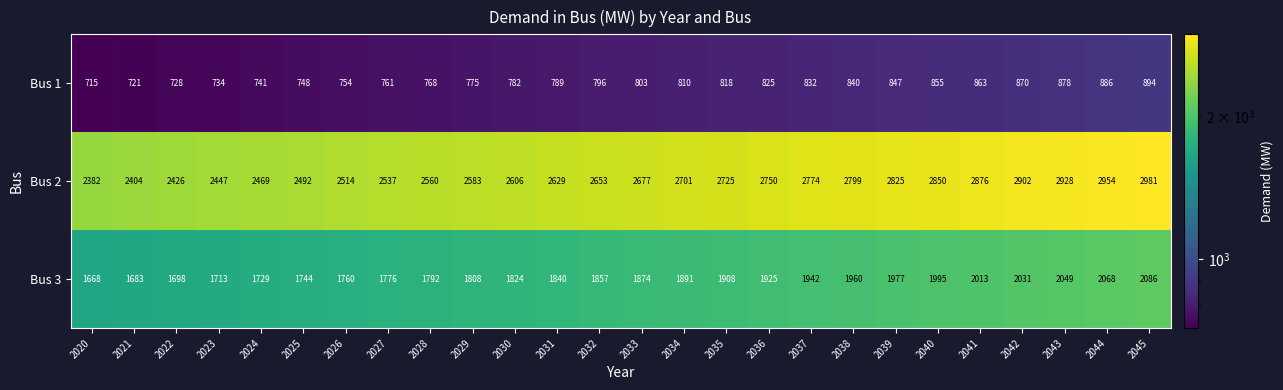

At how many categories does at least one series exceed 2524?

19